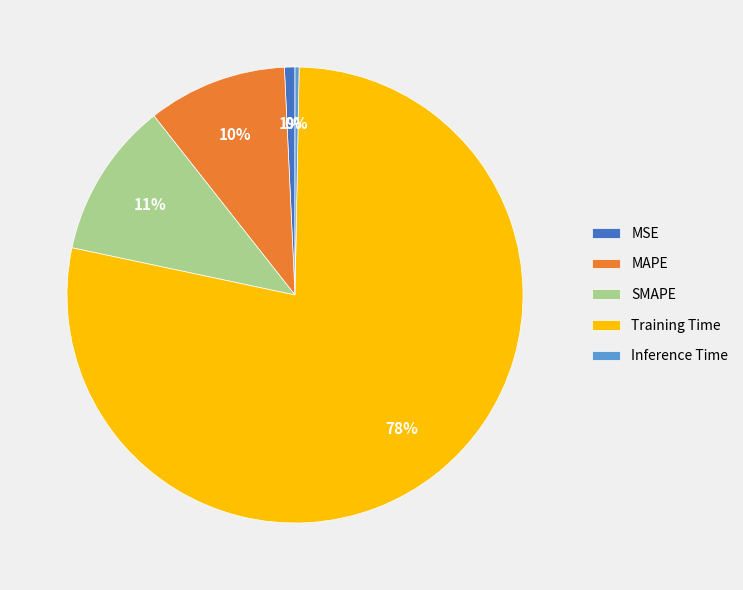

How many slices are in this pie chart?

5